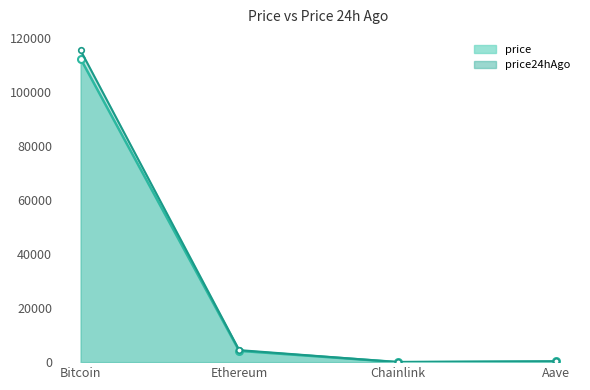

What is the average value of the price series?

29231.0